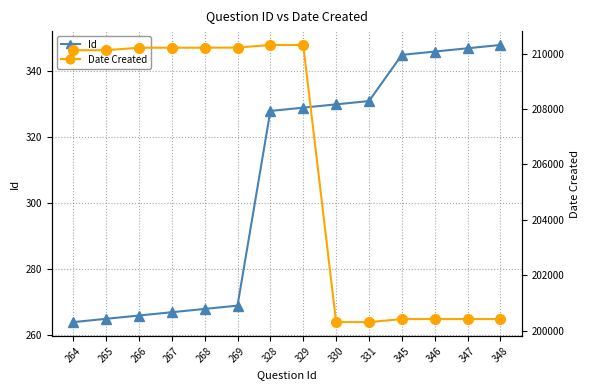

Rank the series by their average value, from highest to lowest.

Date Created, Id